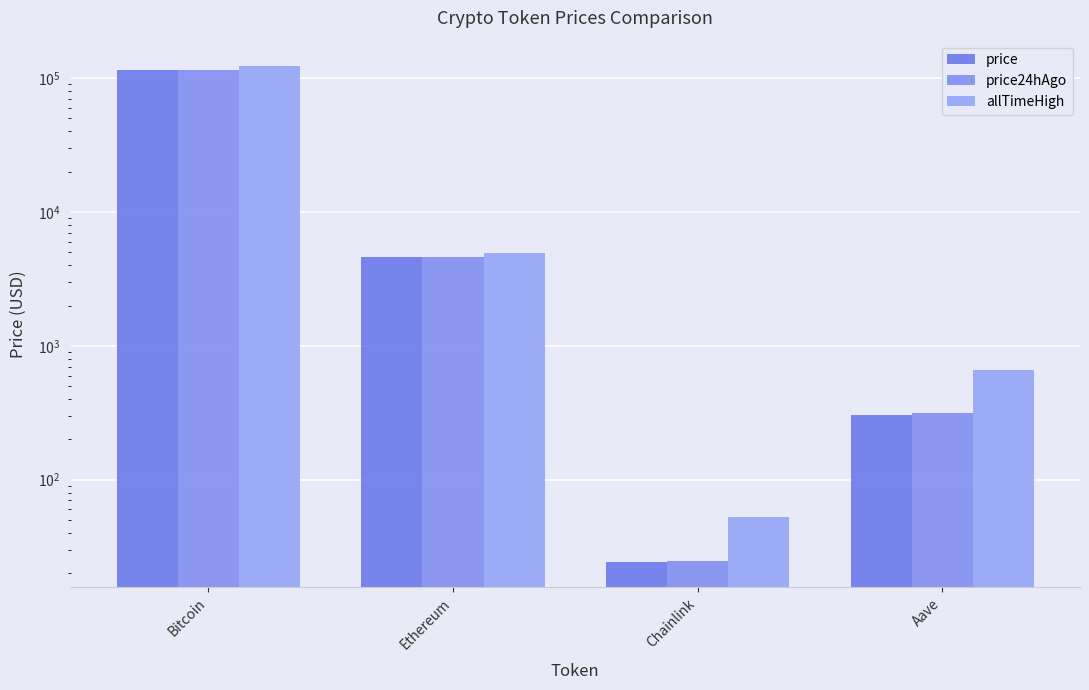

Which category has the highest value in the price24hAgo series?

Bitcoin